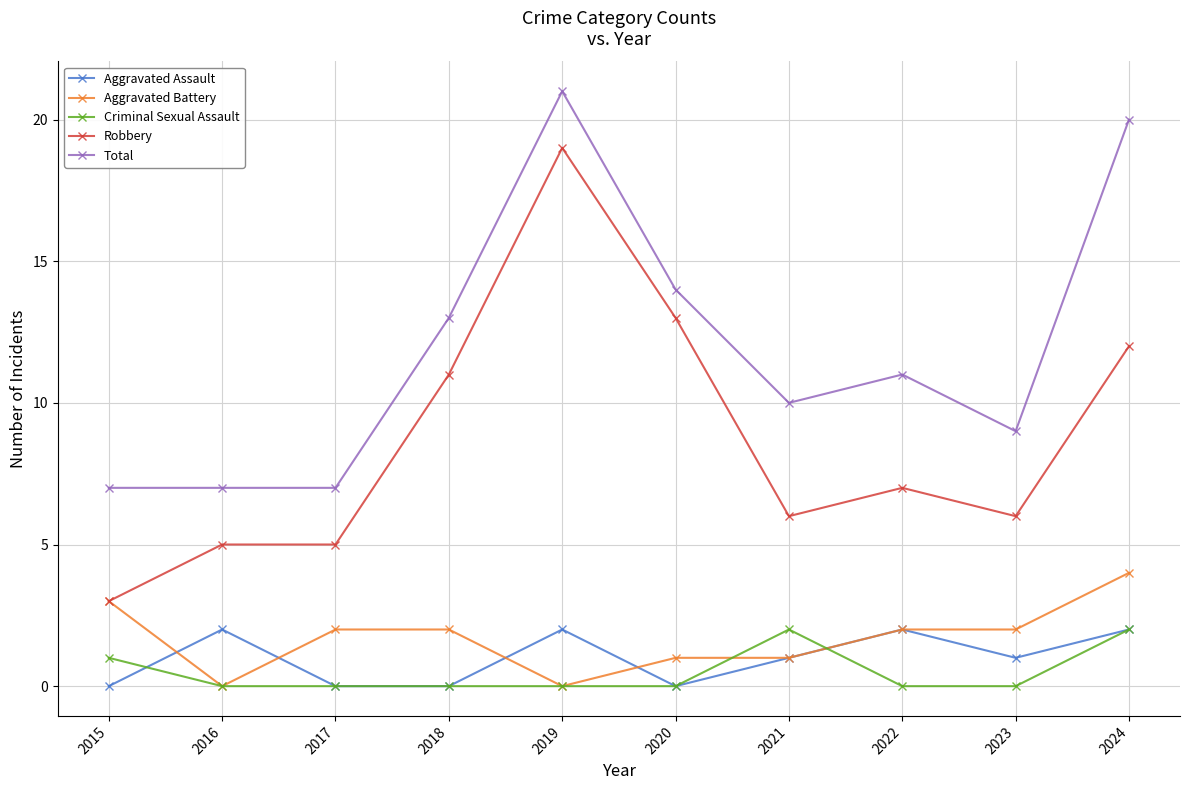

What is the highest value of the Aggravated Battery series?

4